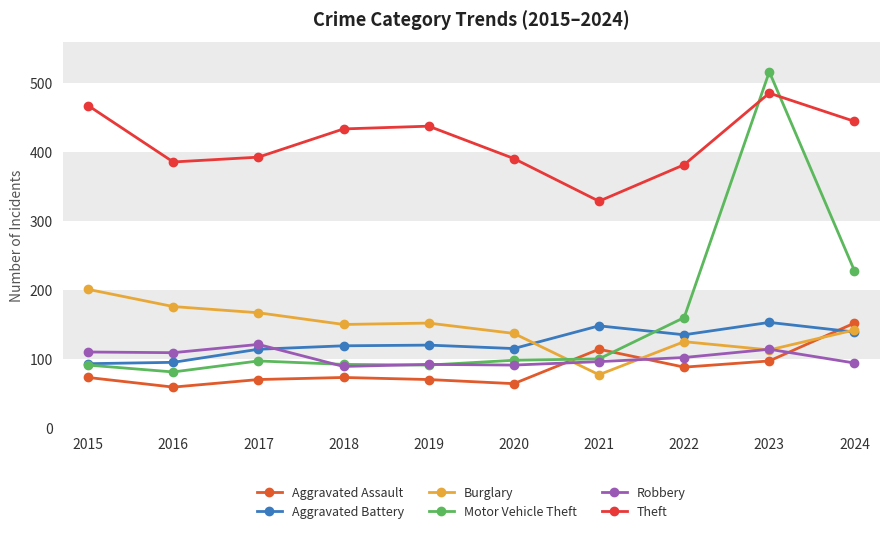

Count the number of data series in this chart.

6